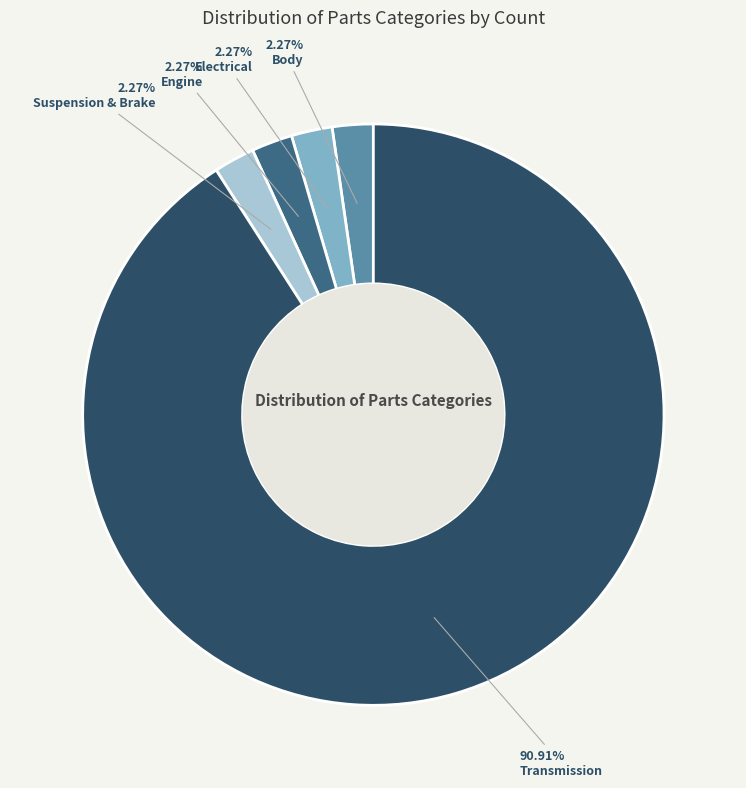

Which category has the biggest portion of the pie?

Transmission